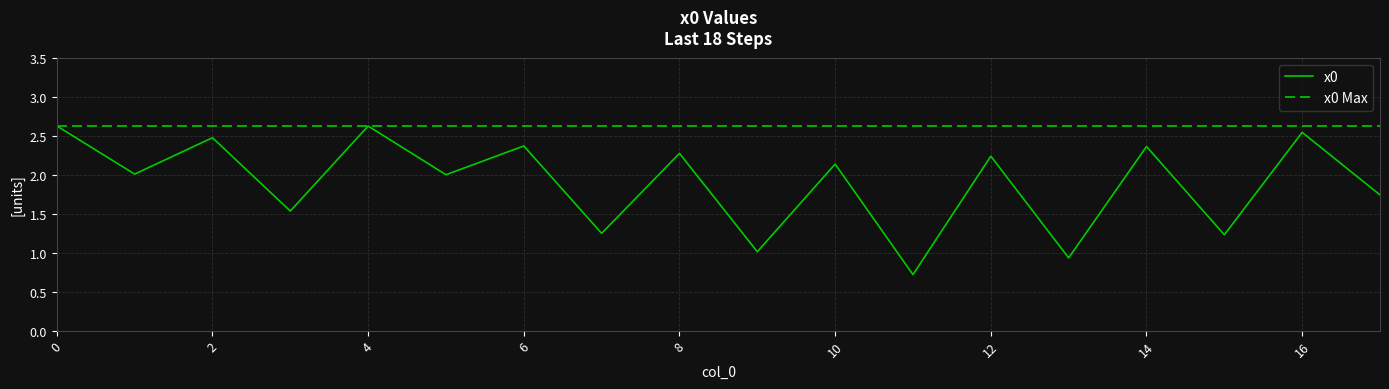

How many lines are shown in the chart?

1